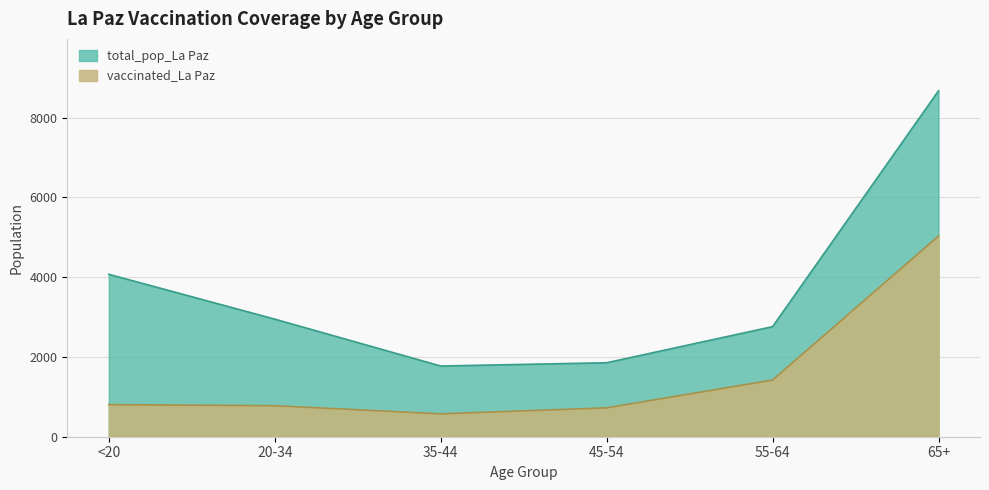

At 45-54, list the series in order from smallest to largest.

vaccinated_La Paz, total_pop_La Paz